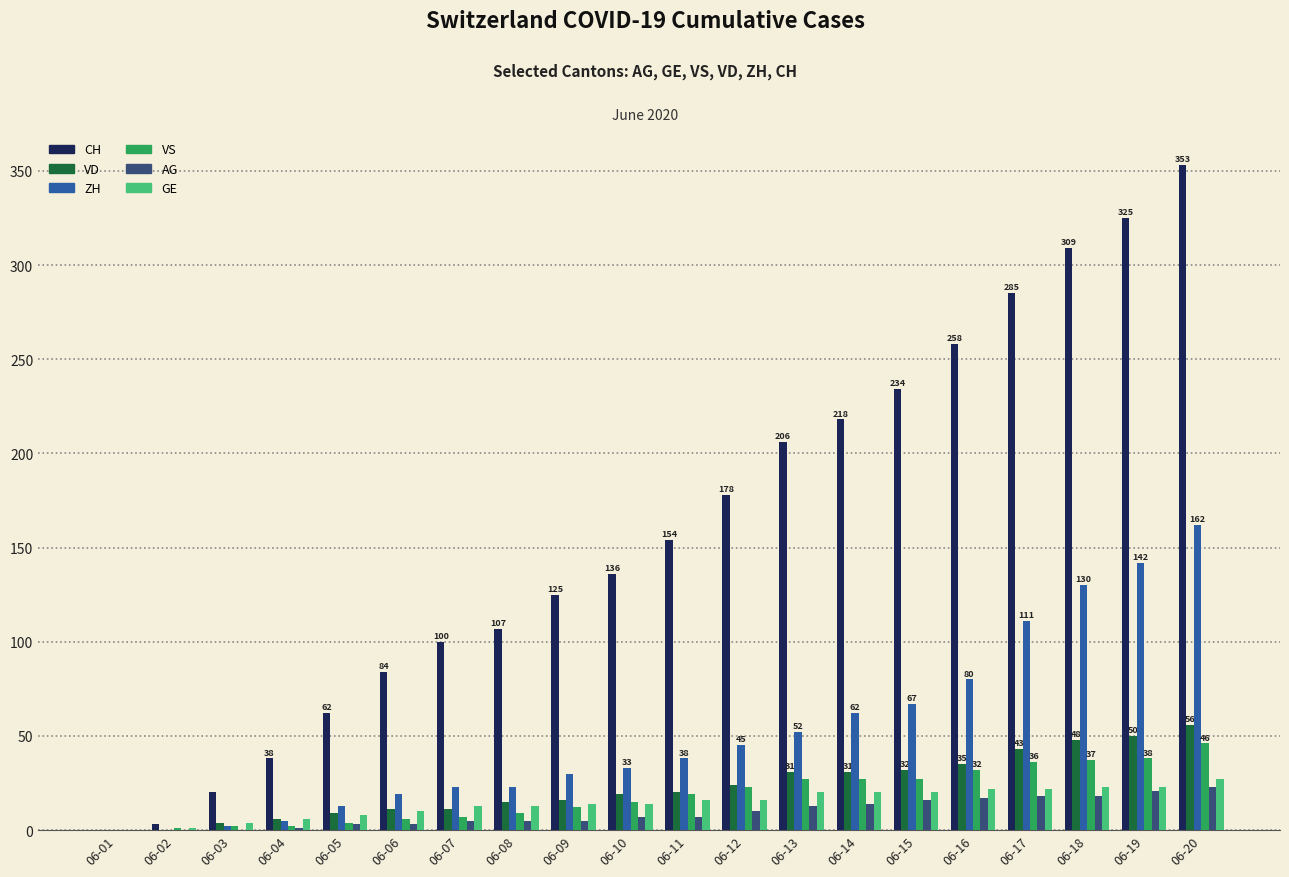

How many groups of bars are there?

20